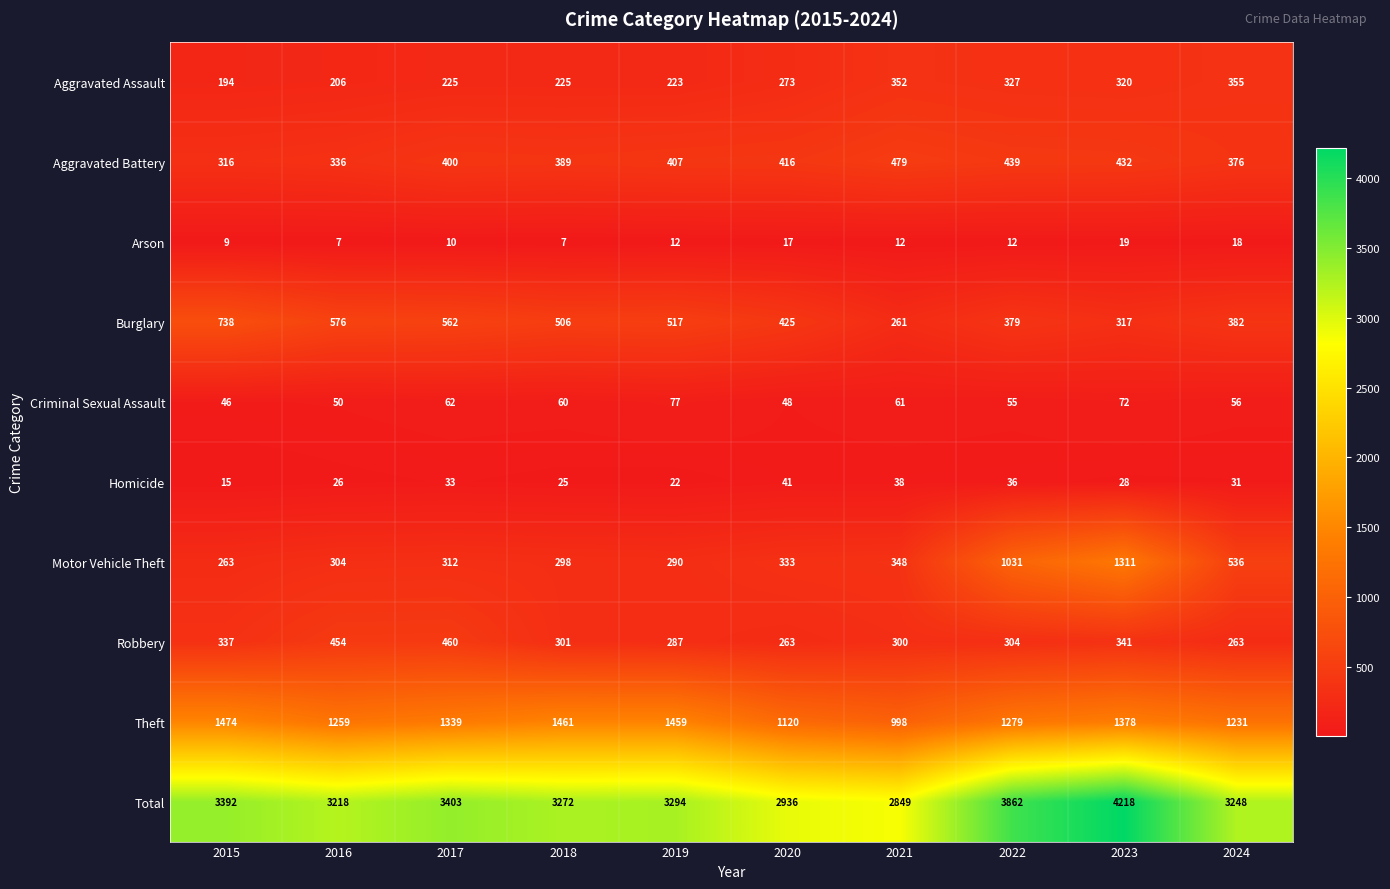

What is the total value across all series at 2019?

6588